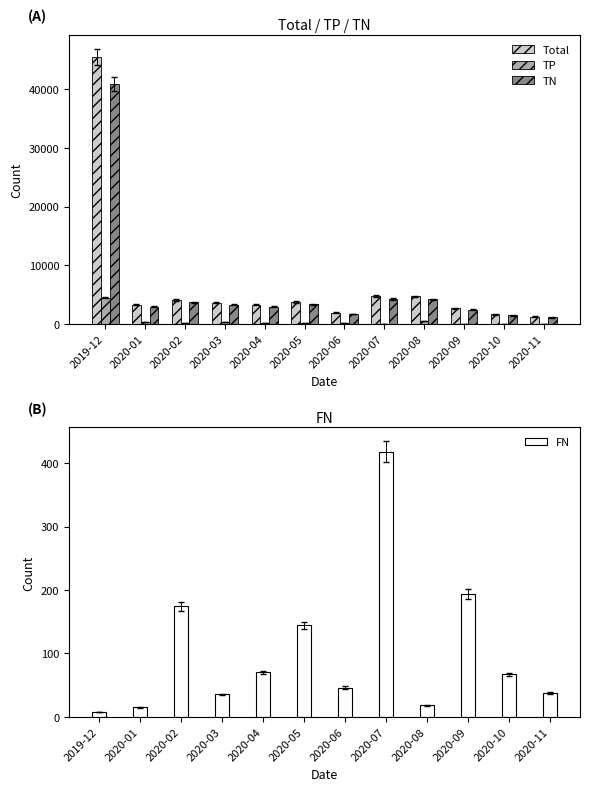

Where is TN nearest to the value 21020?

2020-07